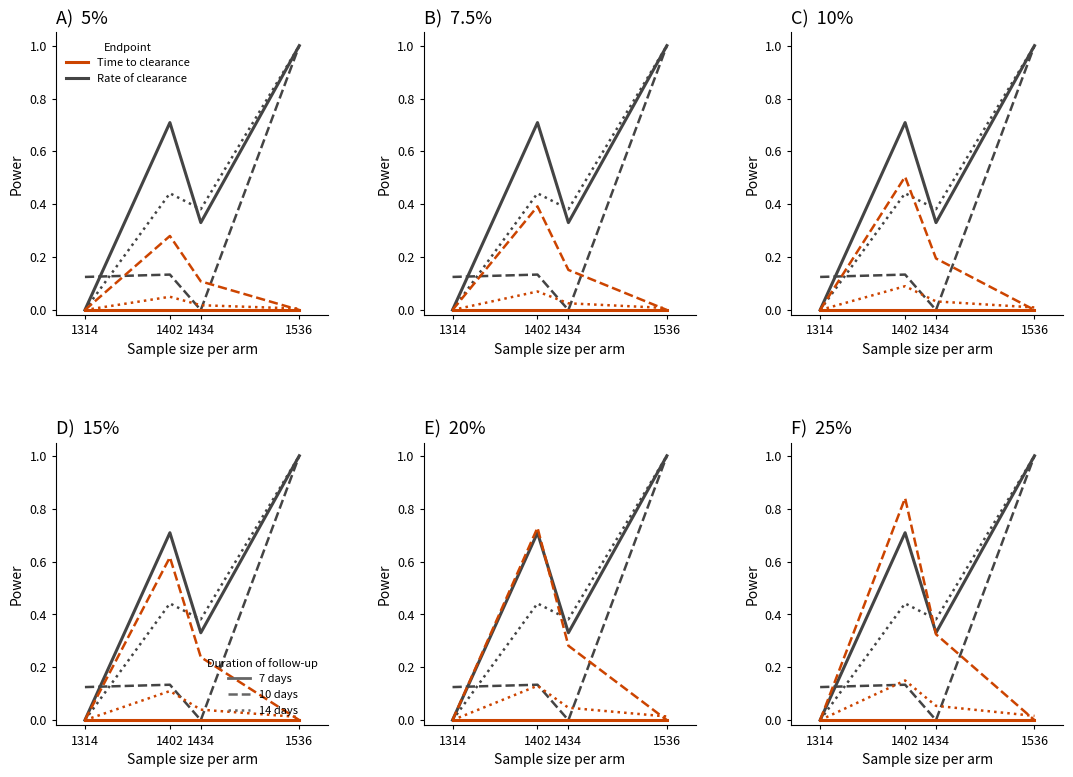

True or false: Time to clearance (dotted) has a value of 0.1 at 1402.

False